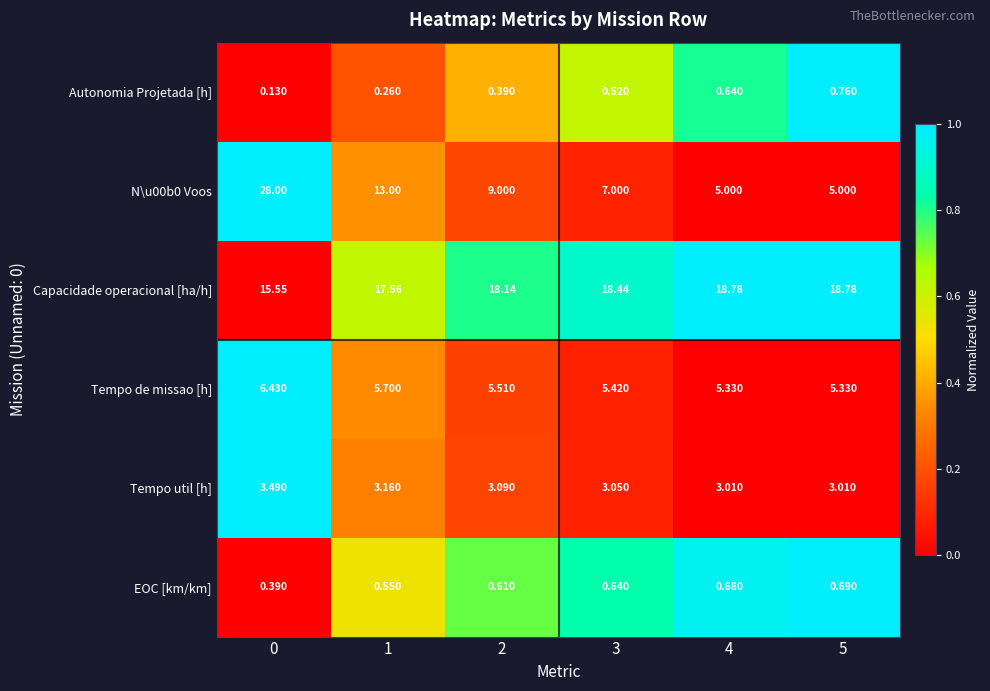

Which series changed the most between 4 and 5?

Autonomia Projetada [h]